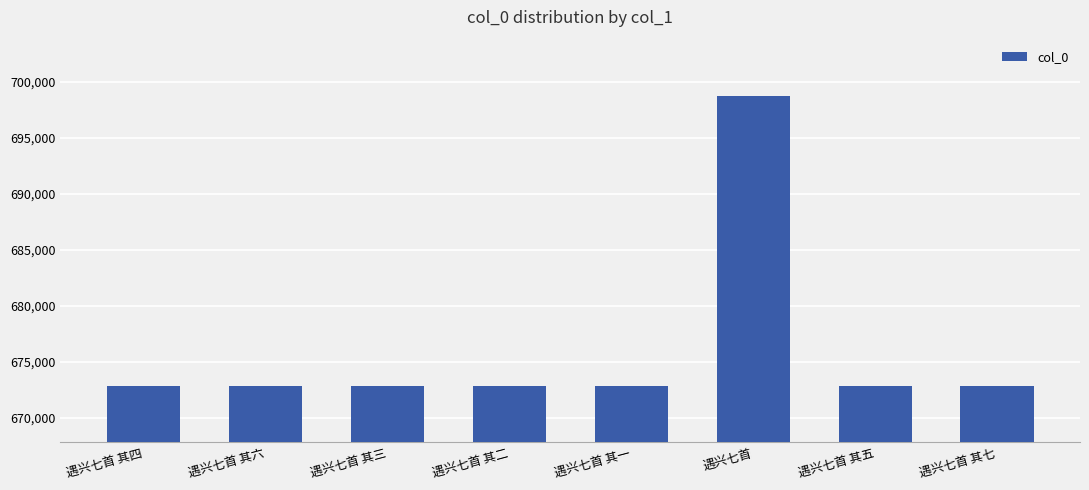

What is the label of the 7th bar from the left?

遇兴七首 其五